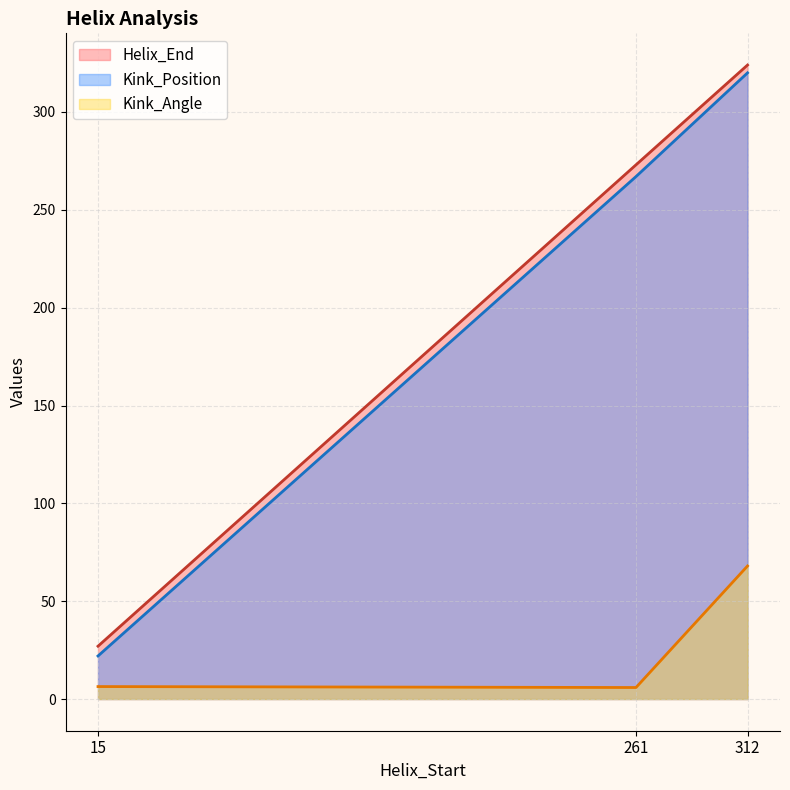

Which series has the widest spread of values?

Kink_Position